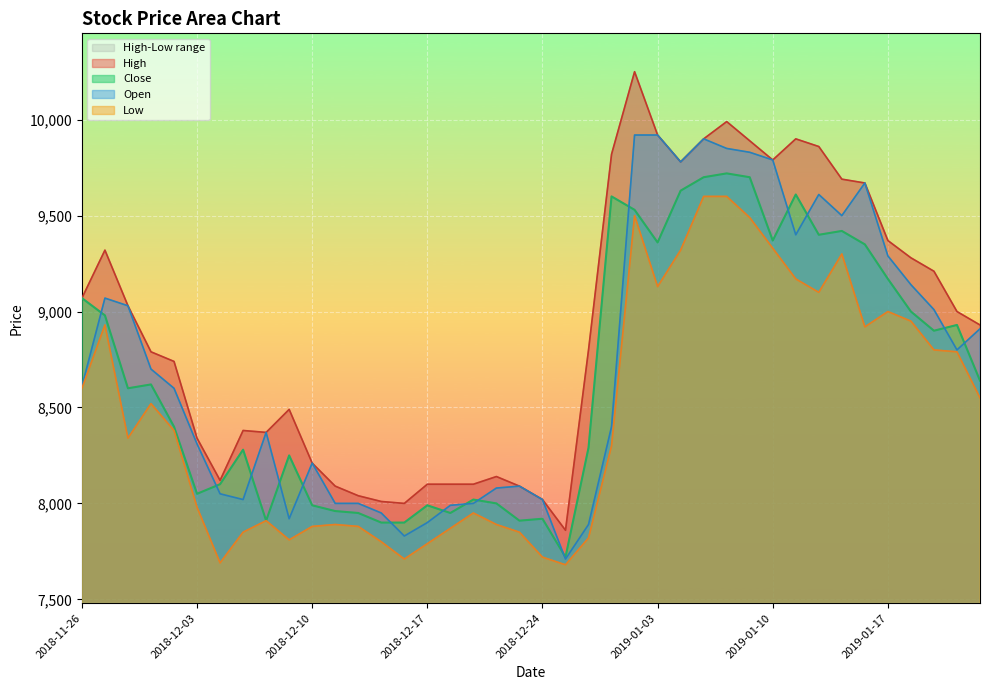

Rank the series at 2019-01-10 from lowest to highest value.

Low, Close, High, Open